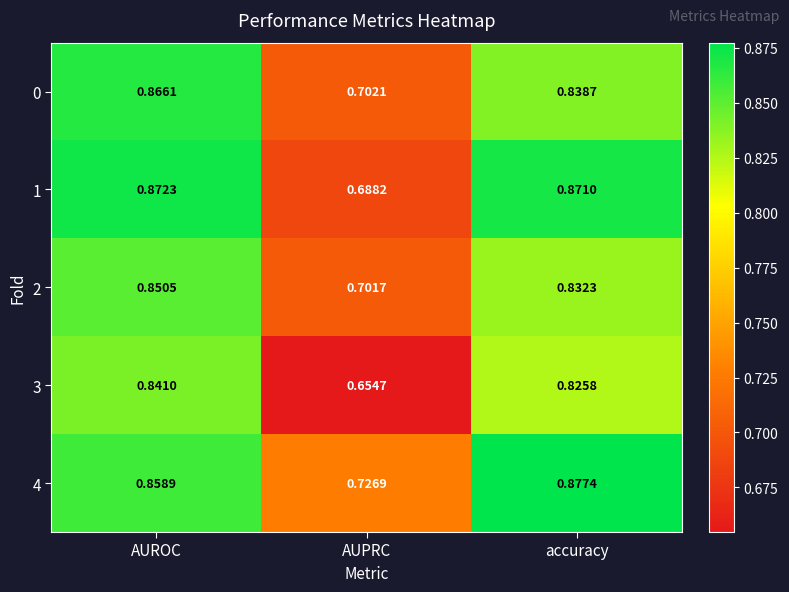

Which category has the lowest value across all series?

AUPRC